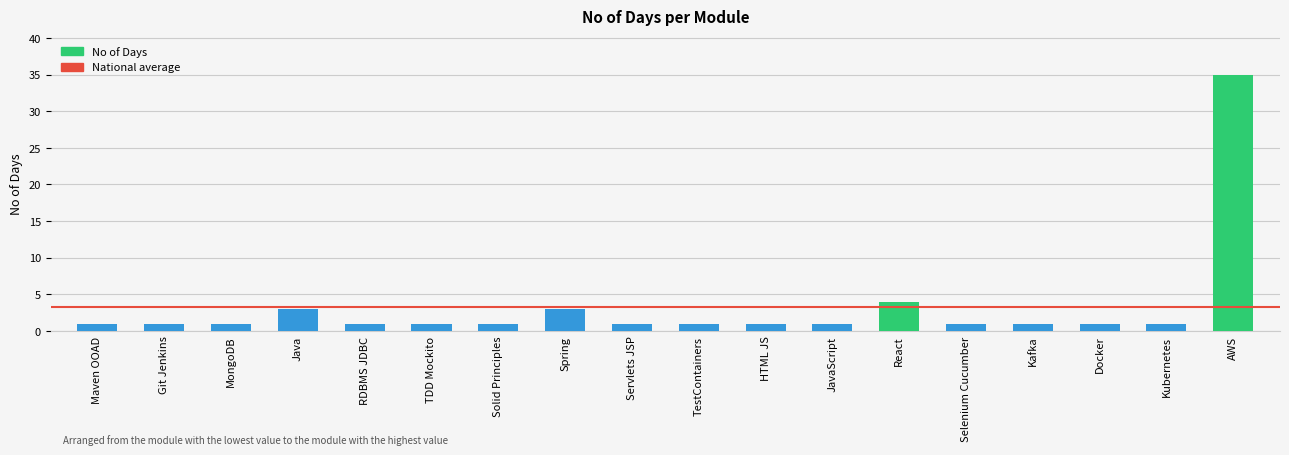

Are the bars grouped side by side (vs. stacked)?

No